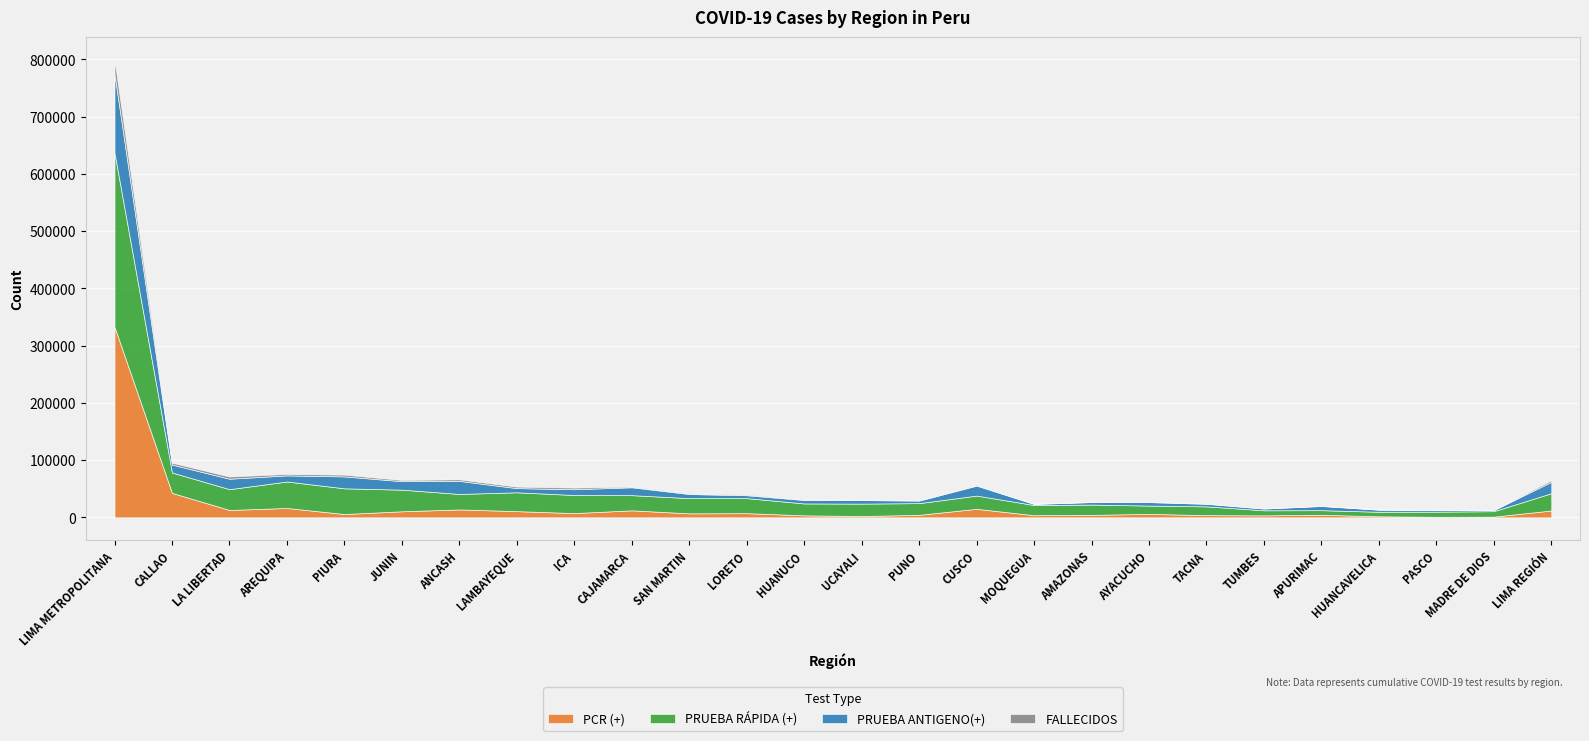

Is the value of PRUEBA RÁPIDA (+) at APURIMAC greater than the value of PCR (+) at HUANUCO?

Yes